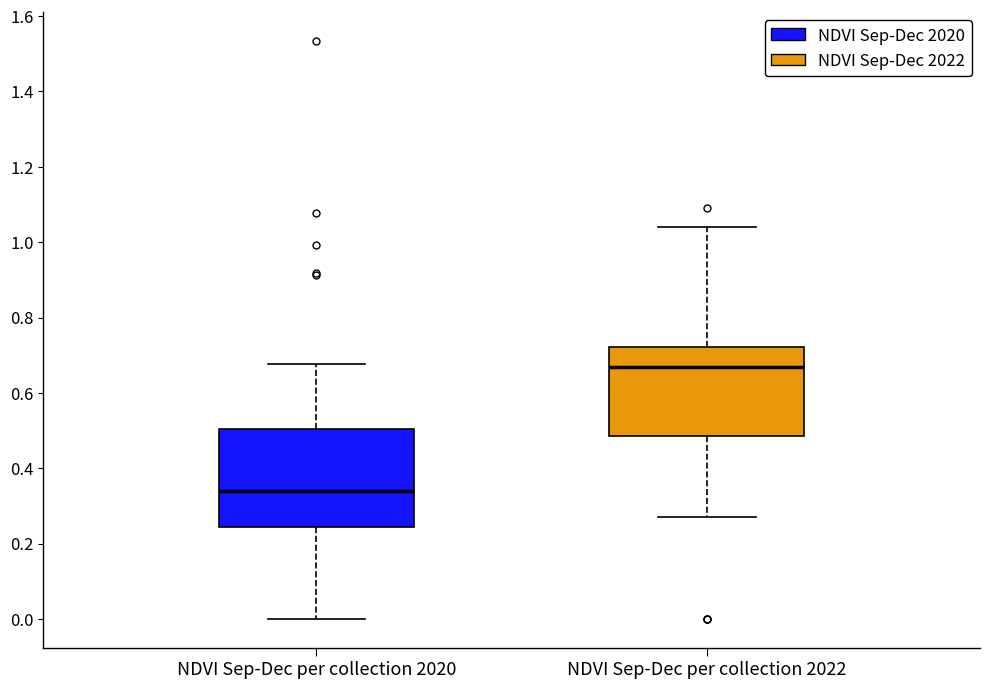

Comparing the boxes themselves (not the whiskers), which one is the tallest?

NDVI Sep-Dec per collection 2020